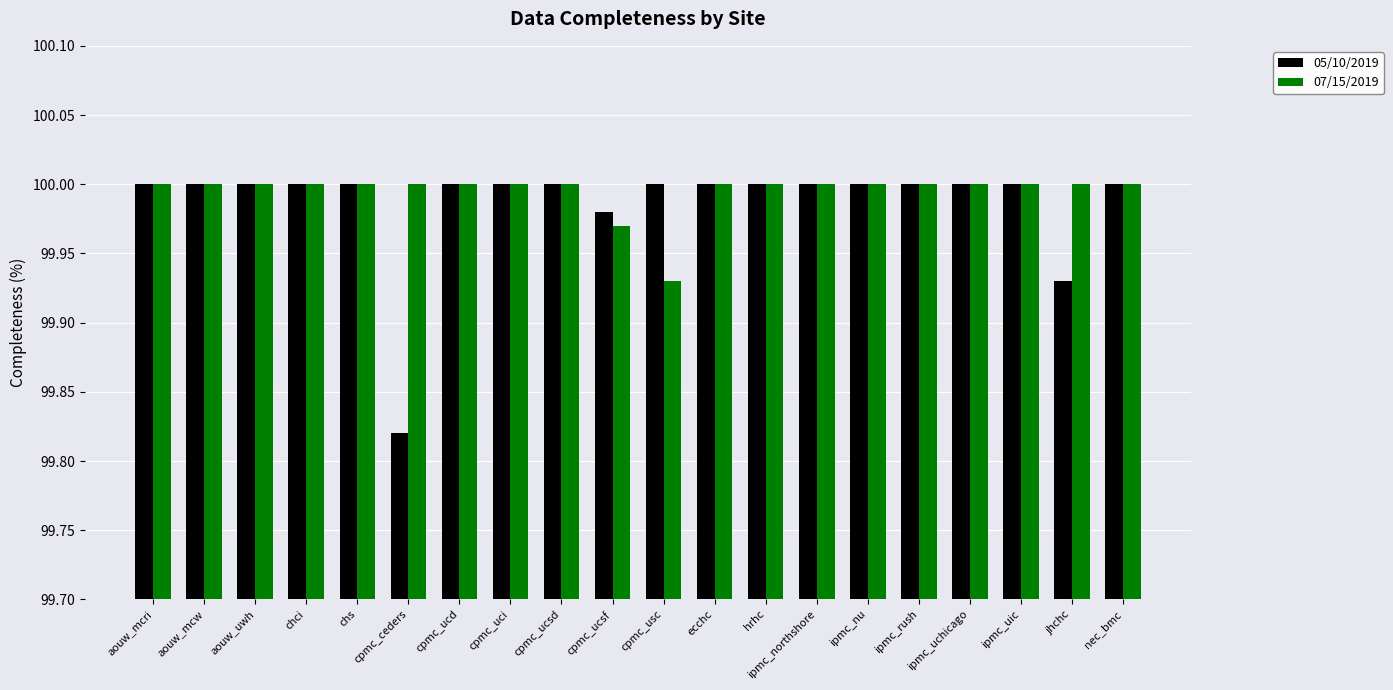

Which series changed the most between cpmc_ucsf and ipmc_uchicago?

07/15/2019